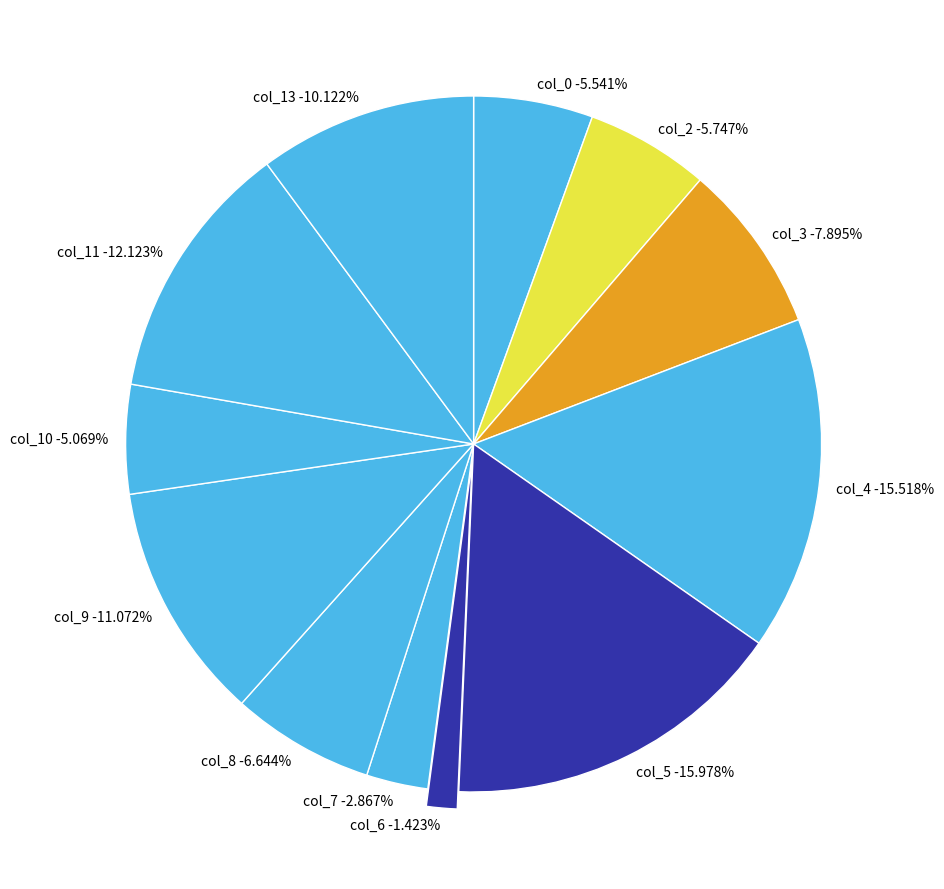

Count the number of slices in the pie.

12